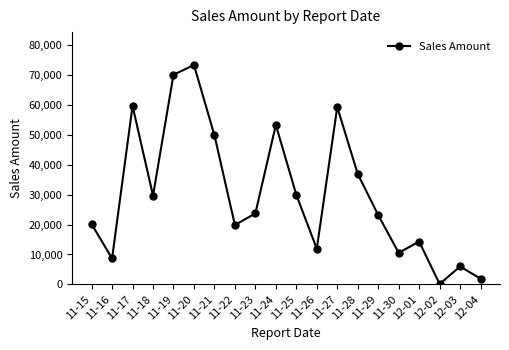

Is it true that the value at 11-24 is 87526?

False